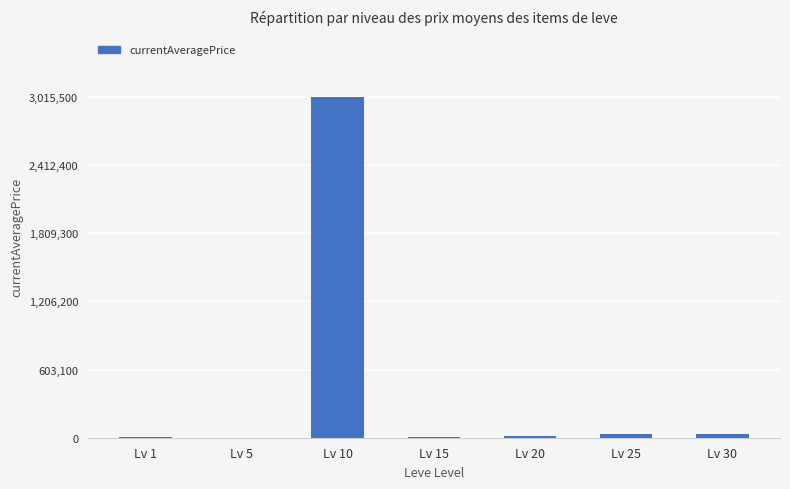

At which category does the chart reach its peak across all series?

Lv 10